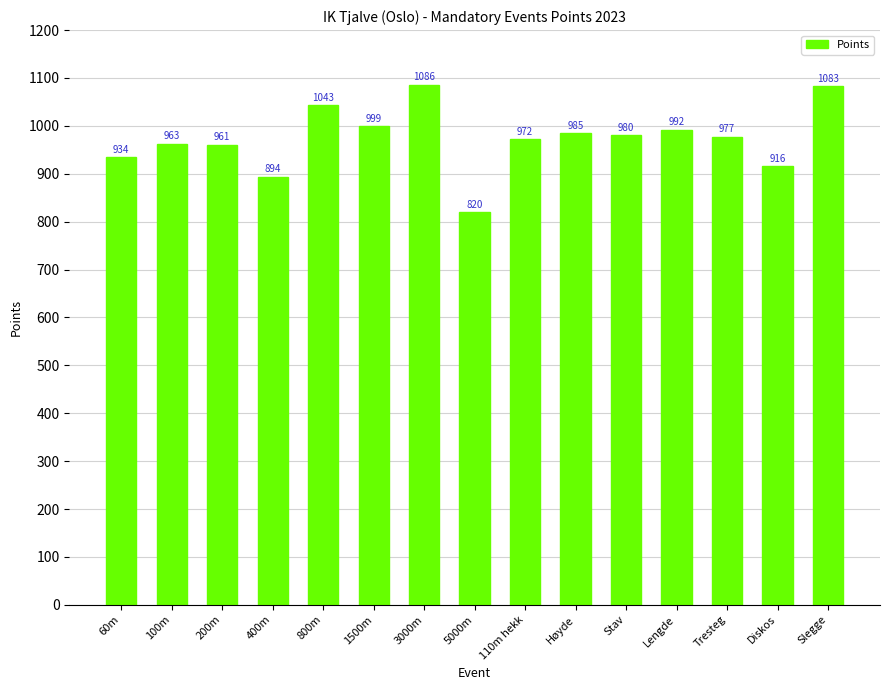

True or false: the data shows 654 at 200m.

False